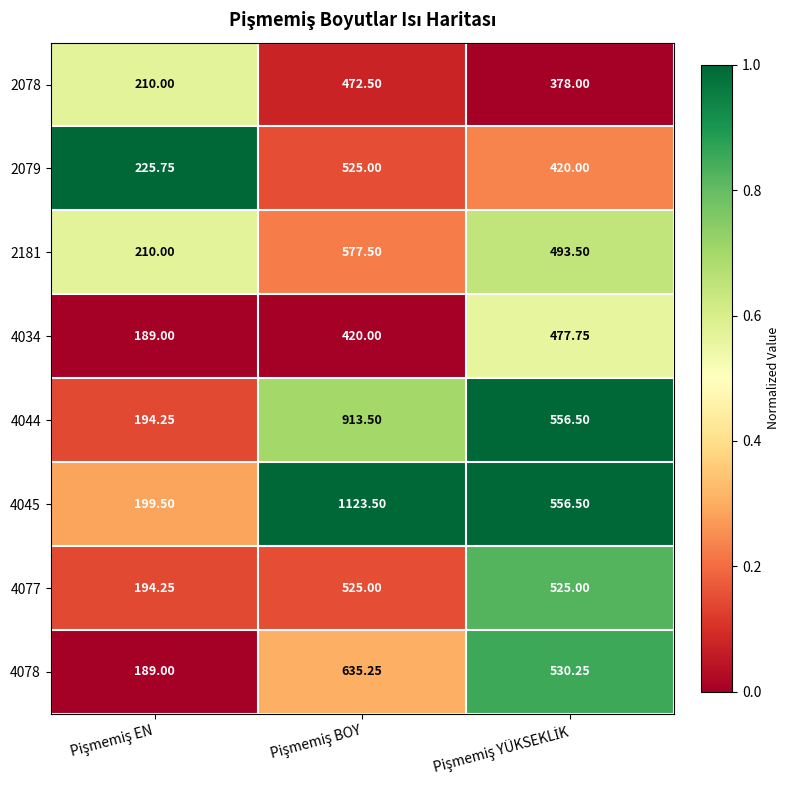

At Pişmemiş BOY, list the series in order from largest to smallest.

4045, 4044, 4078, 2181, 2079, 4077, 2078, 4034